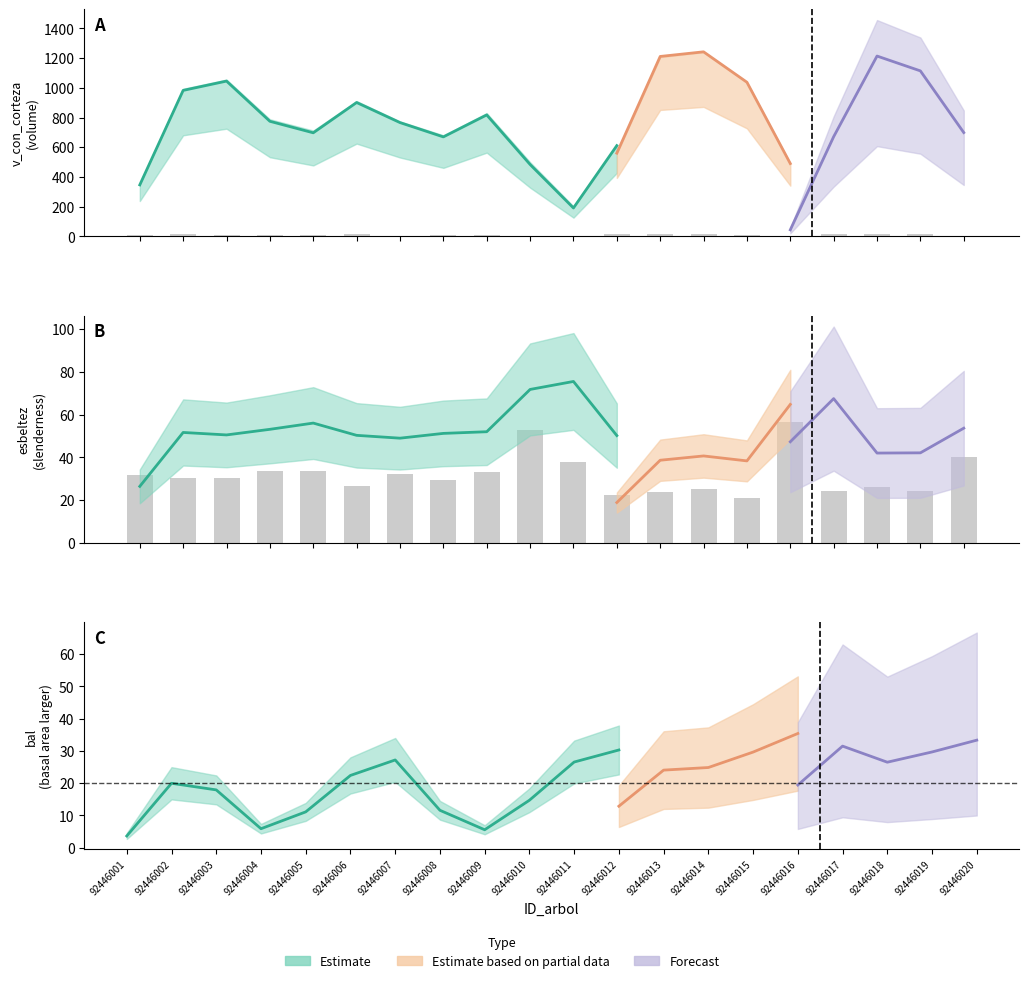

Which series has the largest total across all categories?

v_con_corteza